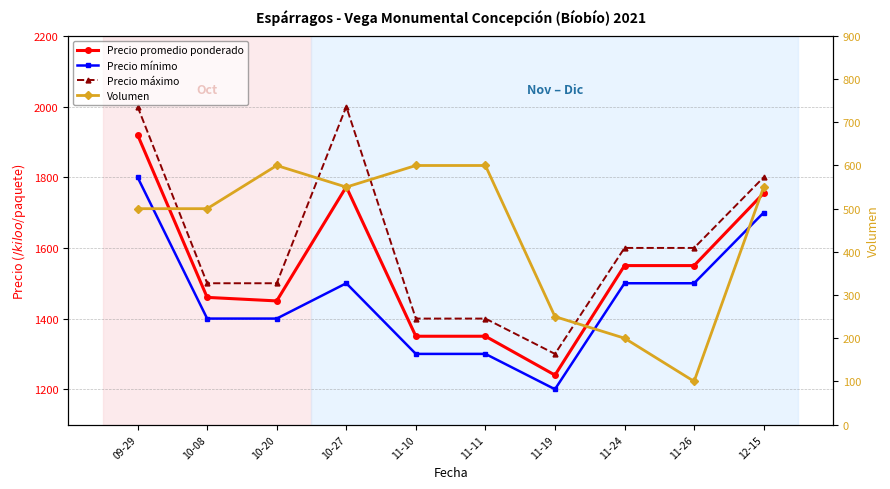

Is it true that Precio mínimo equals 482 at 11-24?

False